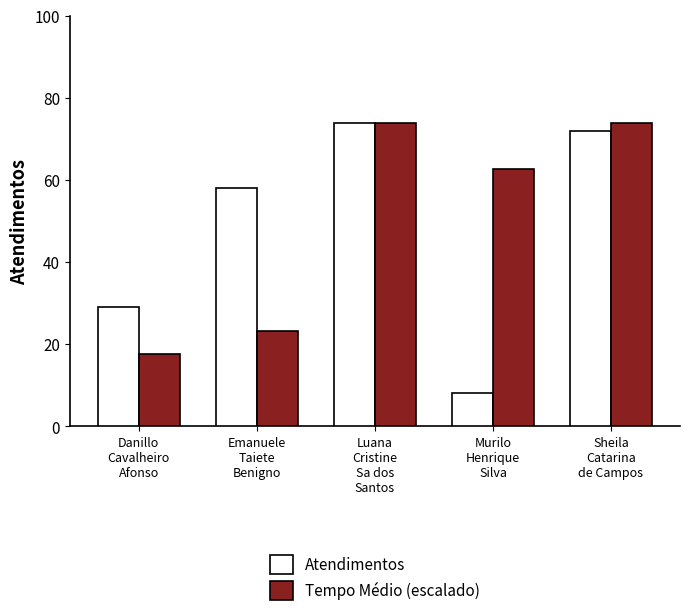

At which label is Atendimentos closest to 41?

Danillo
Cavalheiro
Afonso